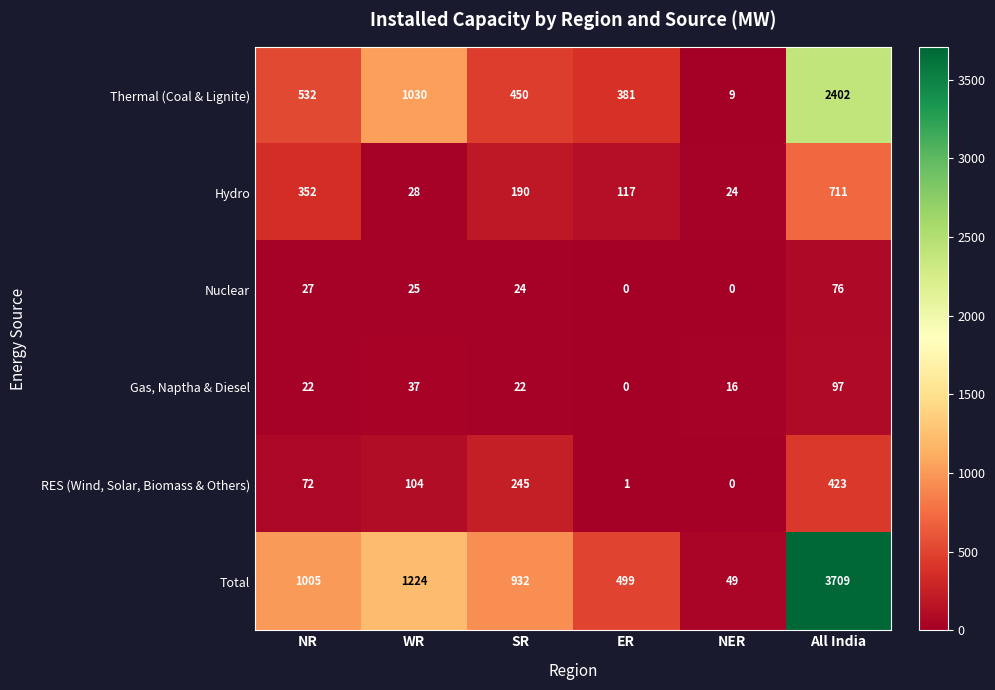

What is the spread (max minus min) of values at WR?

1199